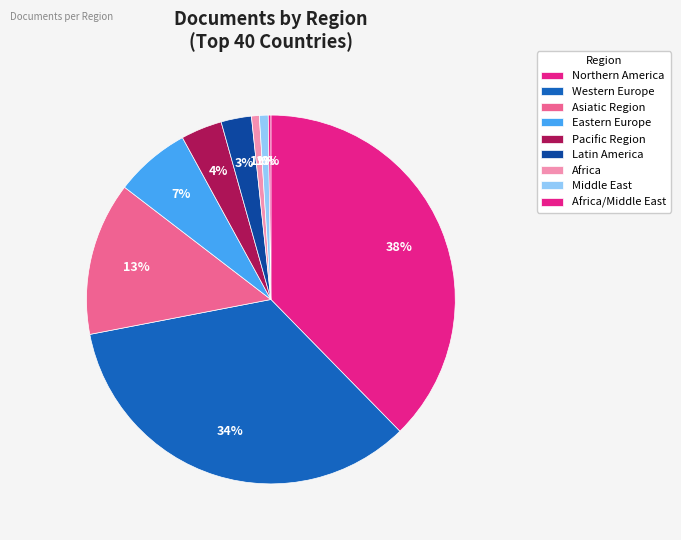

Is there any slice that represents more than half of the pie?

No